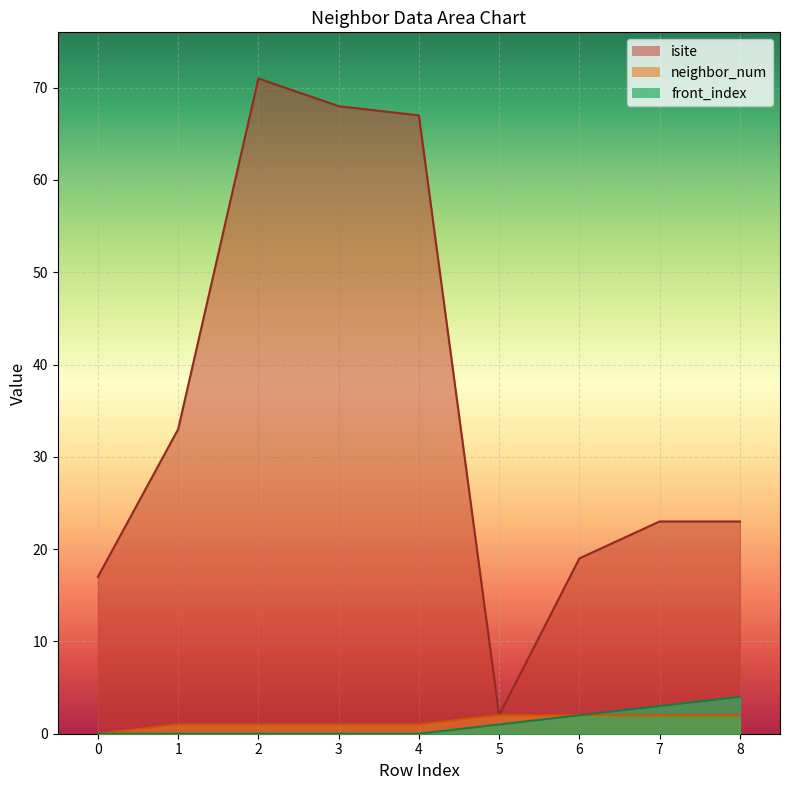

What is the greatest value displayed?

71